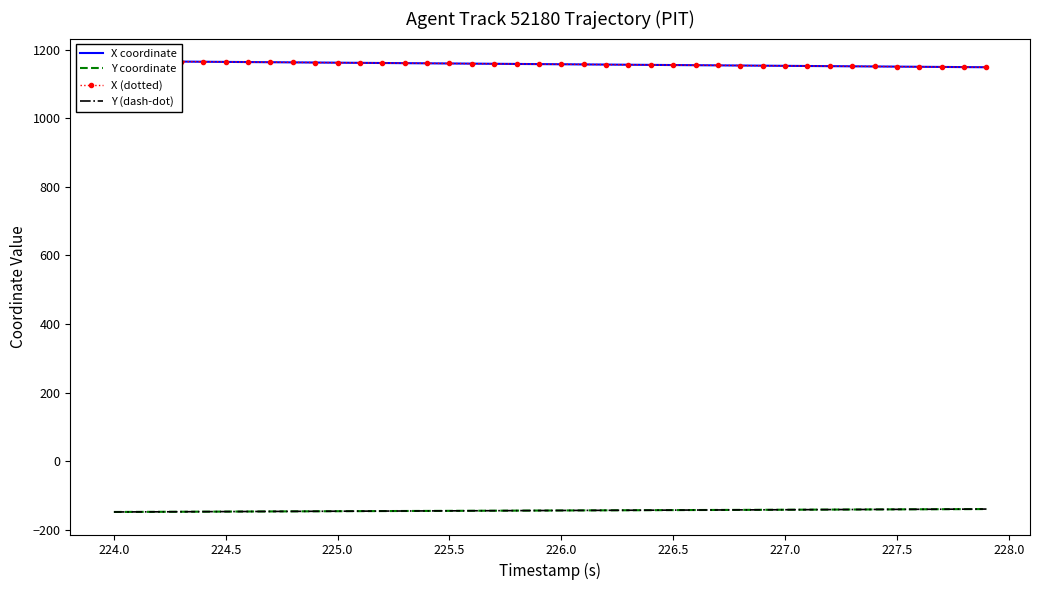

What is the value of the X coordinate point at the 5th from the left?

1164.5